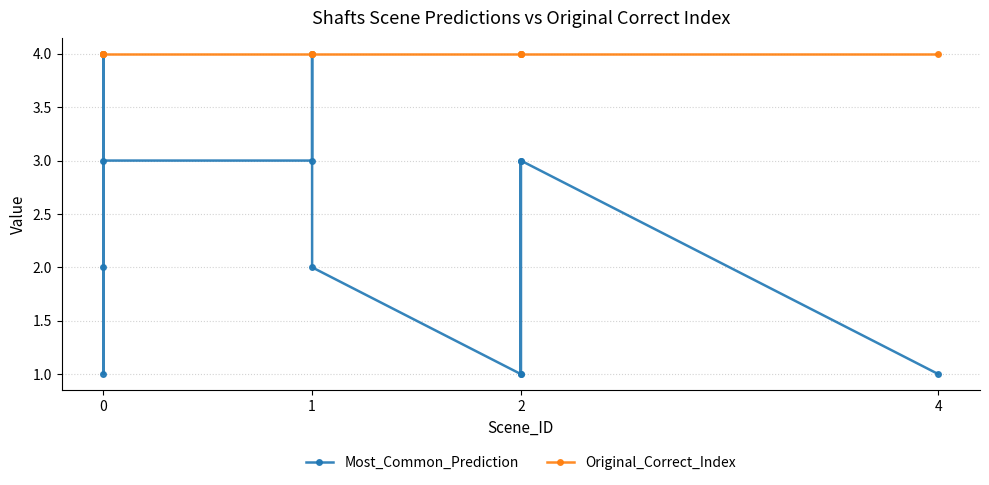

At 0, list the series in order from smallest to largest.

Most_Common_Prediction, Original_Correct_Index